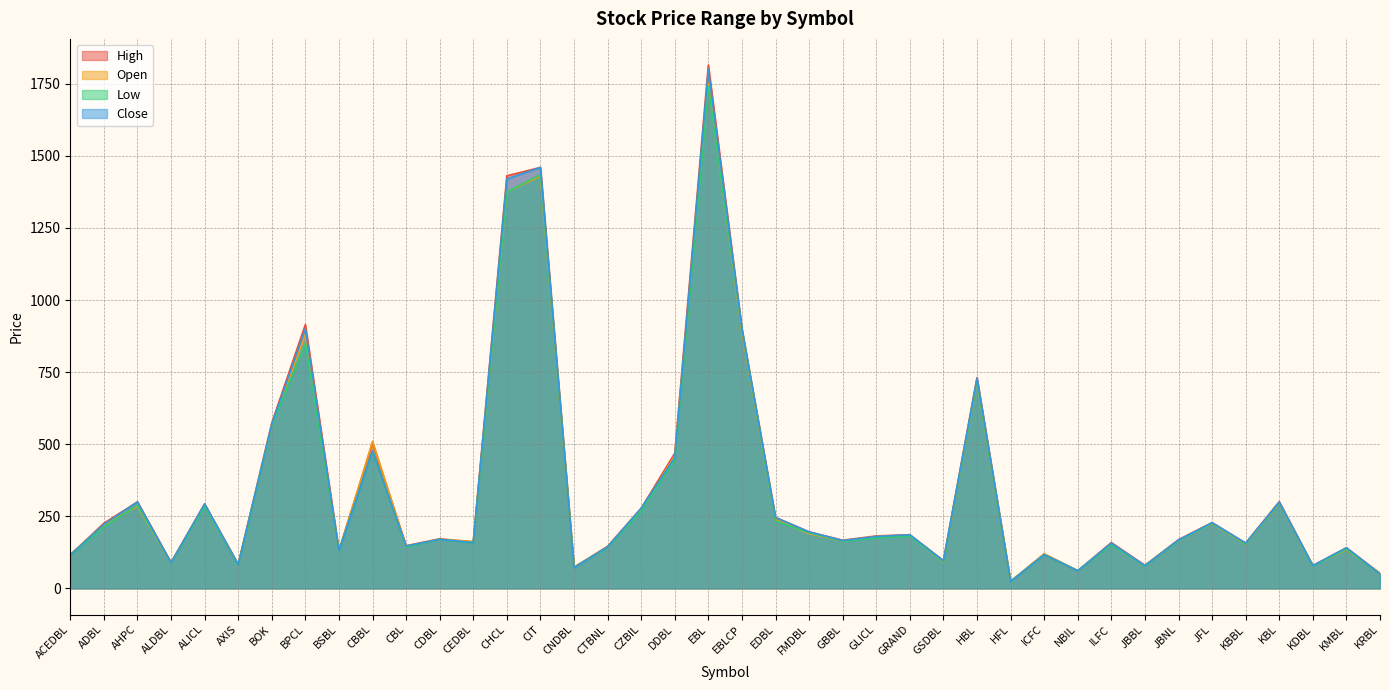

True or false: Low and High cross at least once.

False